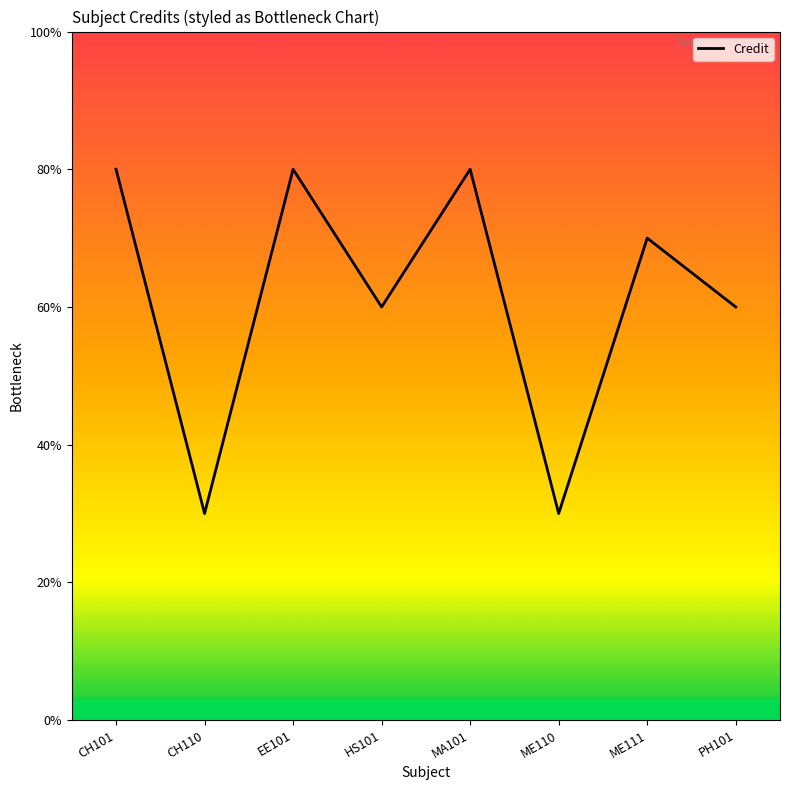

At which category does the data reach its first local valley?

CH110